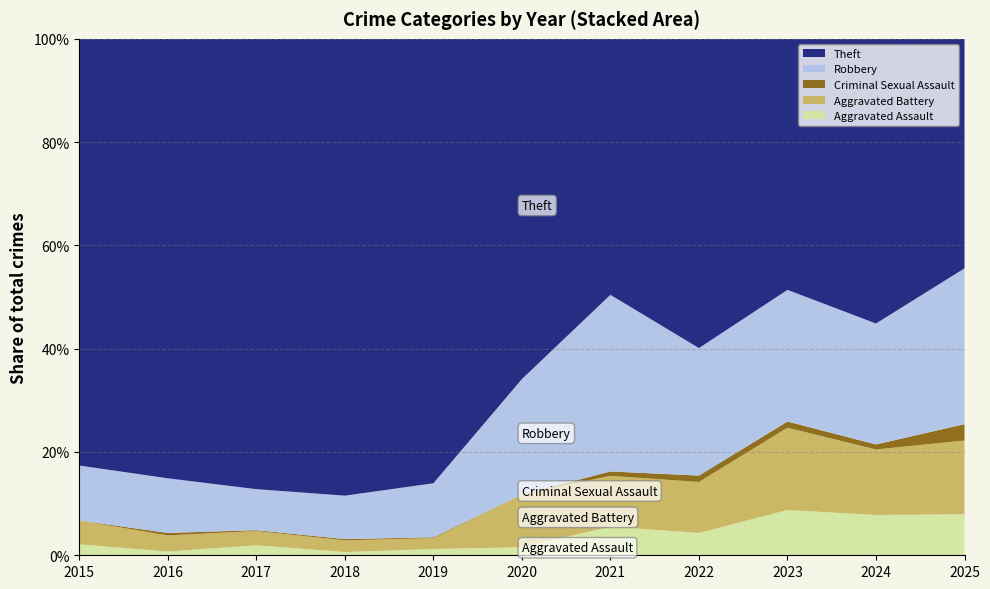

What is the highest value of the Aggravated Assault series?

8.8